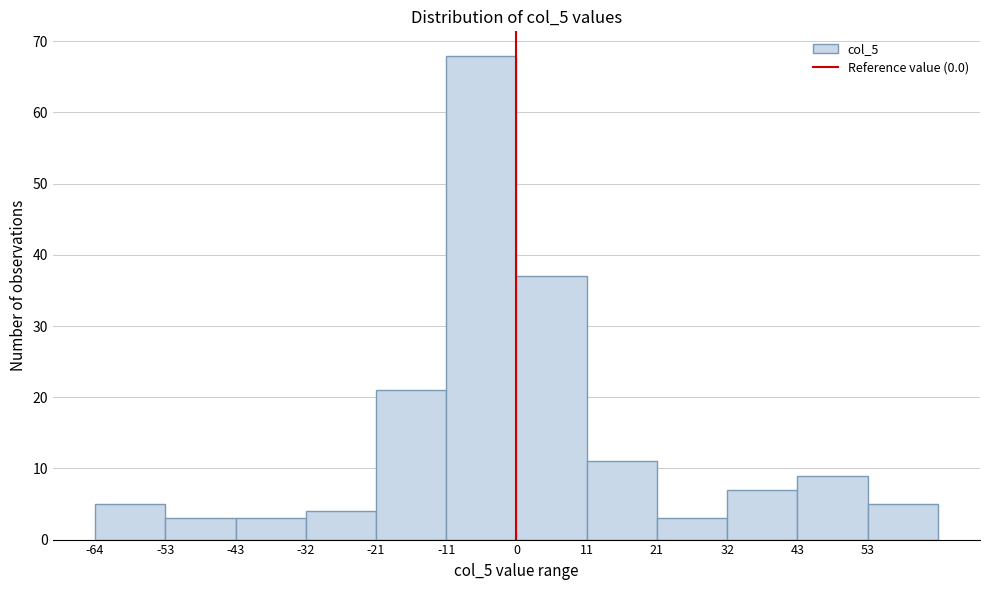

Reading left to right, transcribe this chart: for each bar, give the range it covers on the x-axis and its height. Neither the bar edges nor the heights are printed on the chart, so give them approximately, as read against the axes.

-64 to -54: 5
-54 to -42: 3
-42 to -32: 3
-32 to -22: 4
-22 to -10: 21
-10 to 0: 68
0 to 10: 37
10 to 22: 11
22 to 32: 3
32 to 42: 7
42 to 54: 9
54 to 64: 5